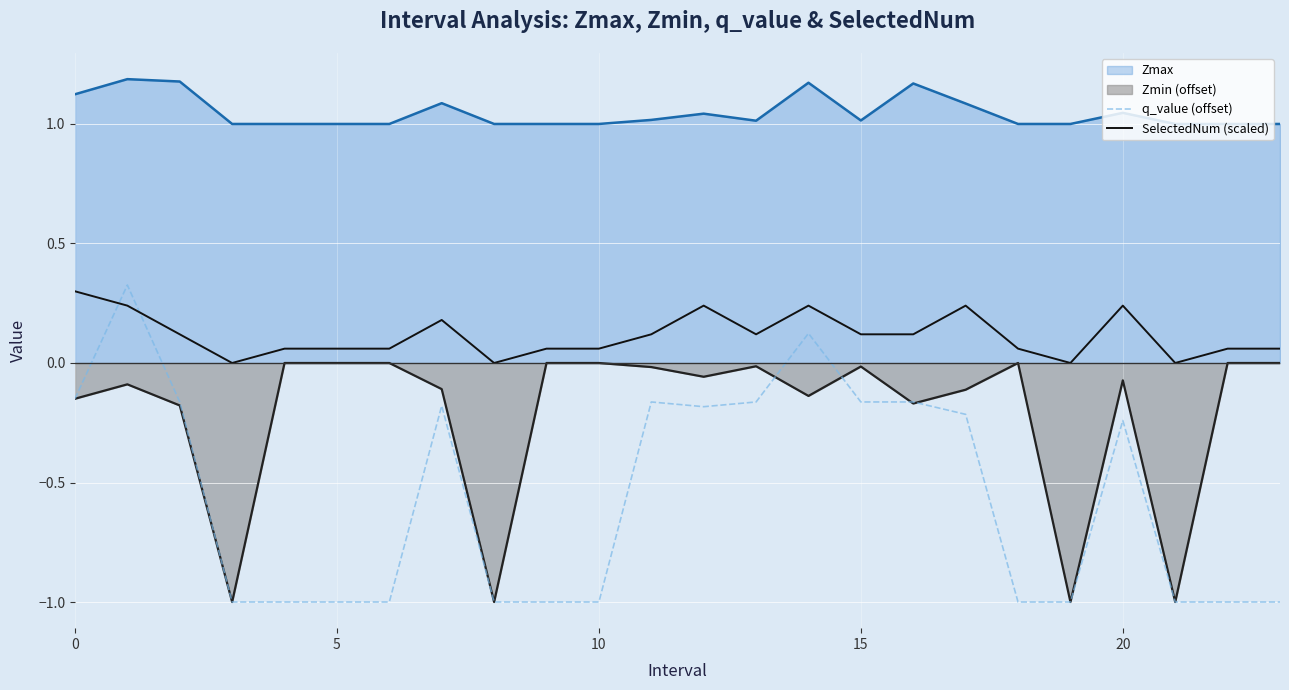

What is the value of the SelectedNum (scaled) point at the 7th from the left?

0.1